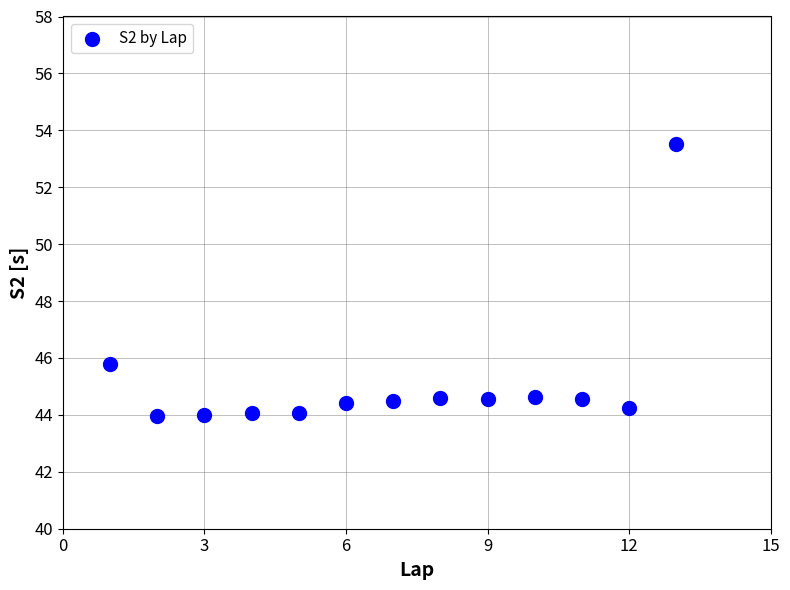

What Y value in the scatter plot is closest to 48?

45.8